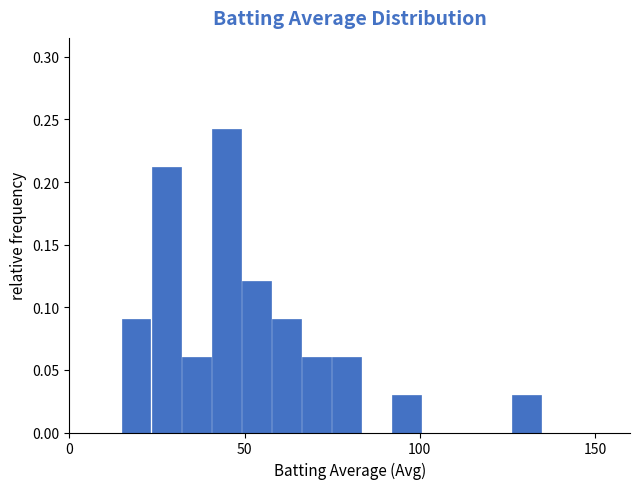

Read against the x-axis, roughly where is the centre of the tallest bar?

45